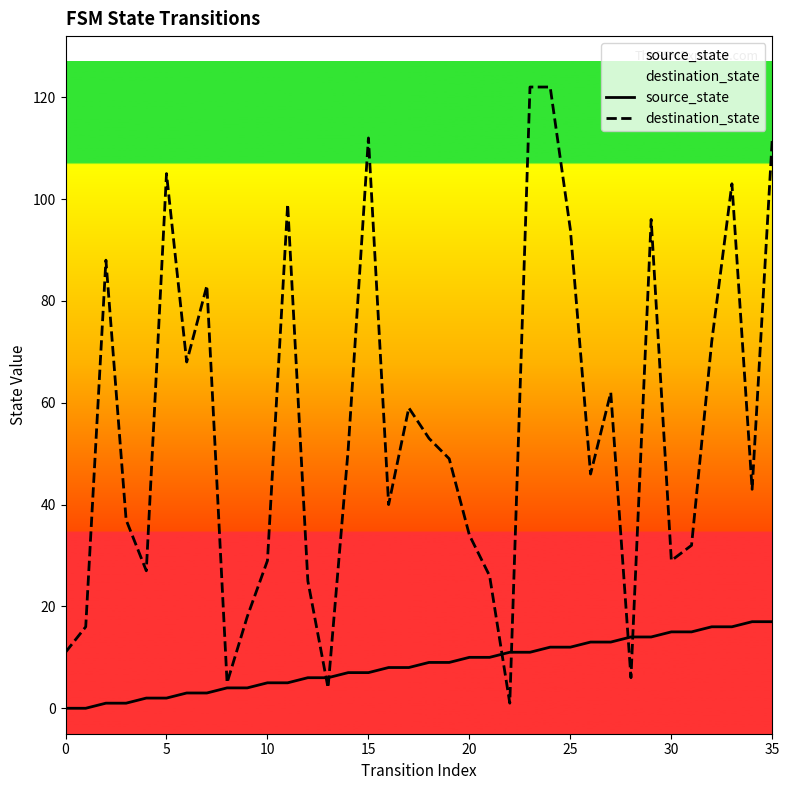

What is the sum of the destination_state values at 16 and 8?

45